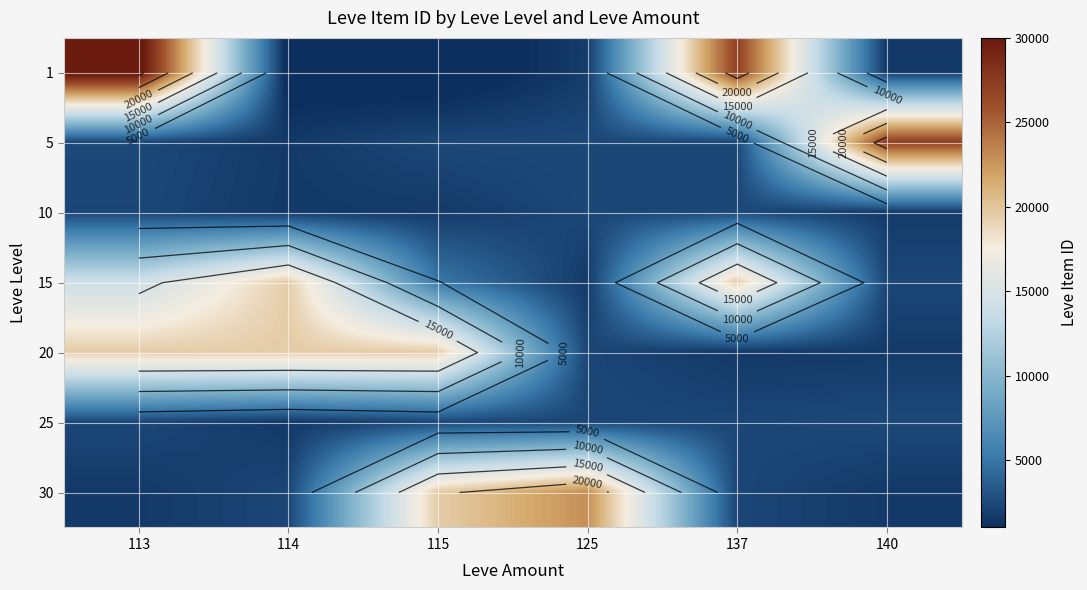

The 1 series shows 65.5 at 115. True or false?

False